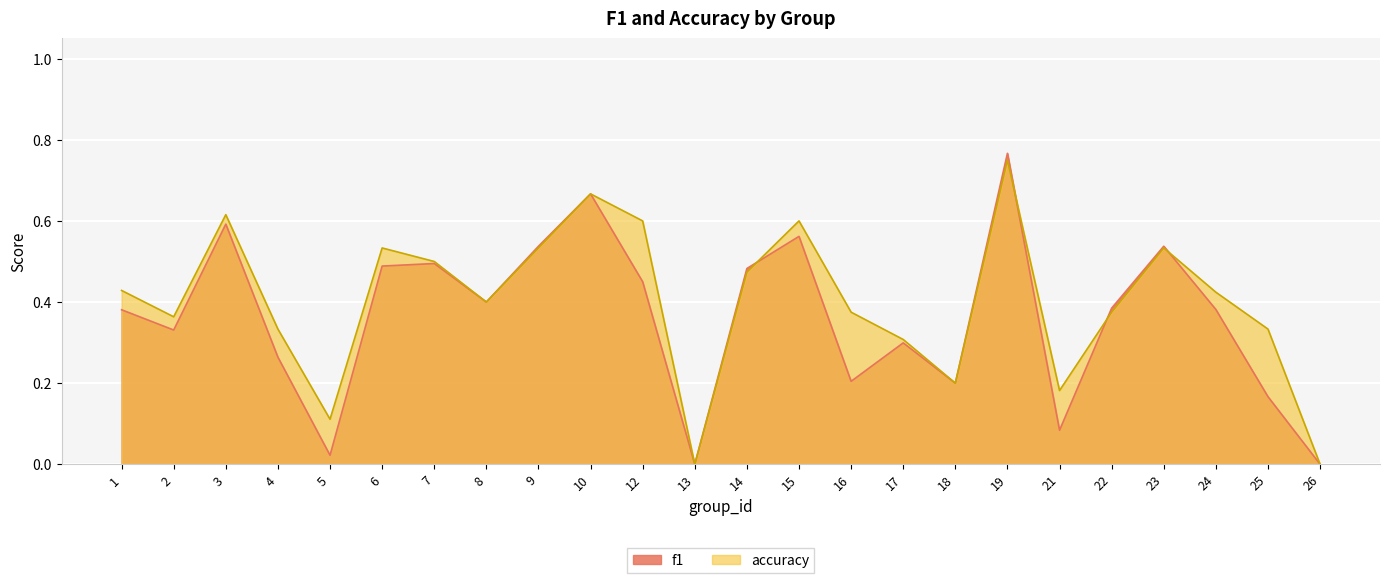

At which label does f1 reach its peak?

19